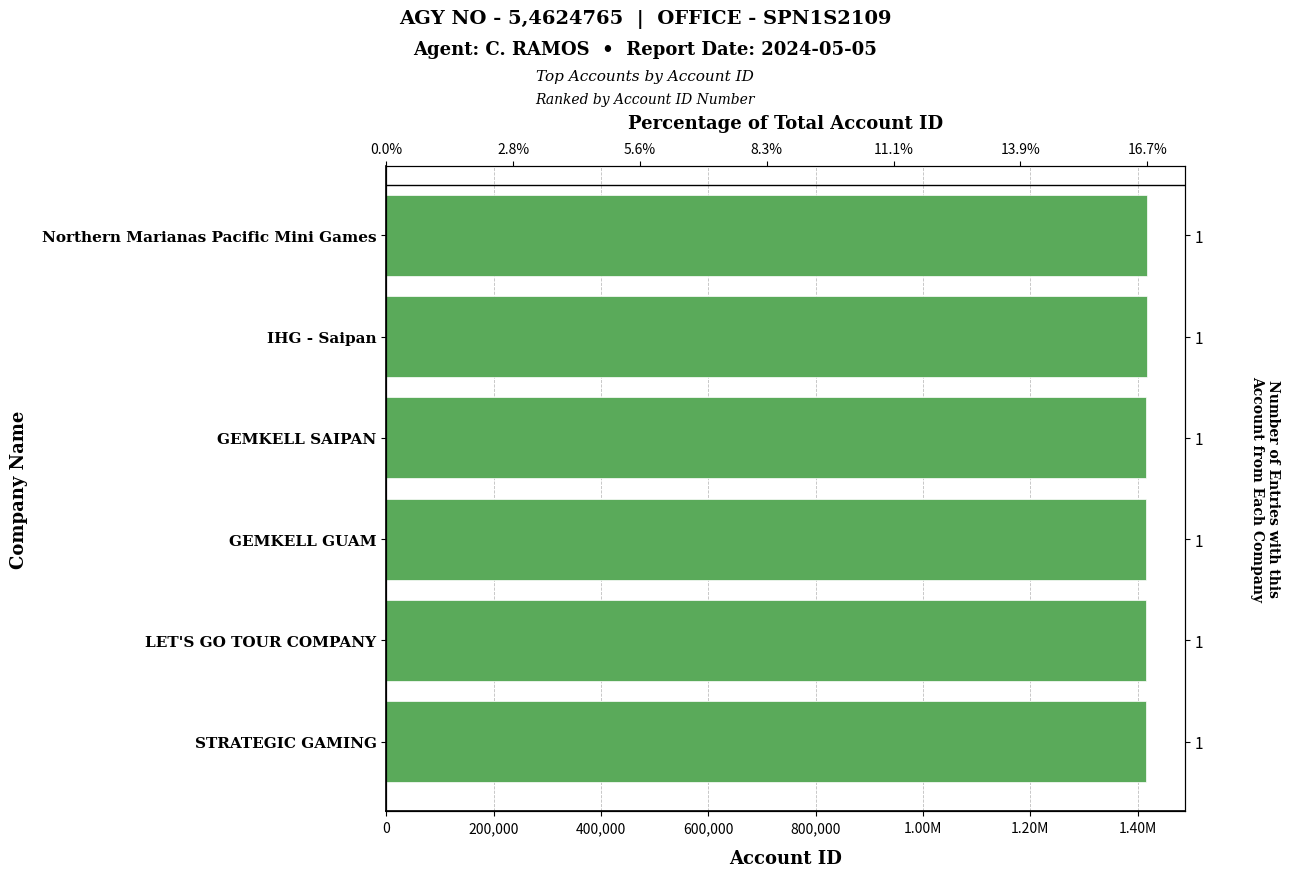

What is the value of the 1st bar from the left?

1417907